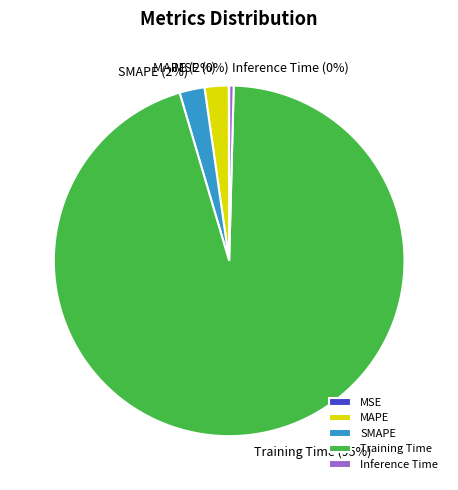

Do Training Time and Inference Time together represent more than half of the pie?

Yes